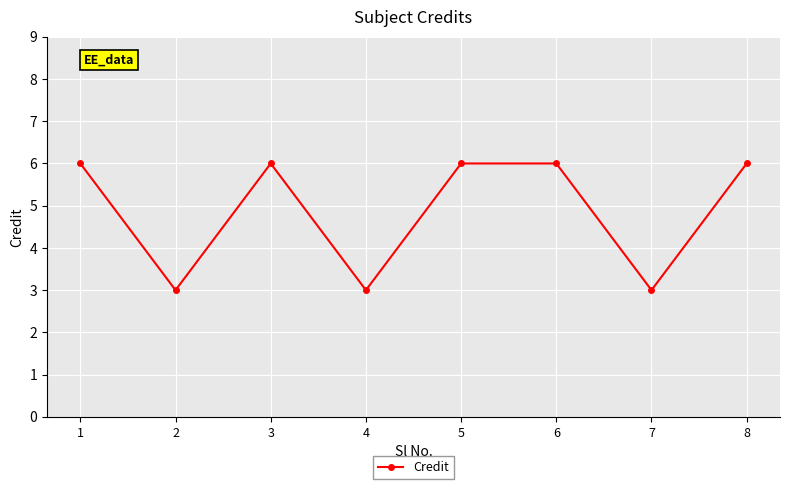

What is the value of the 2nd point from the left?

3